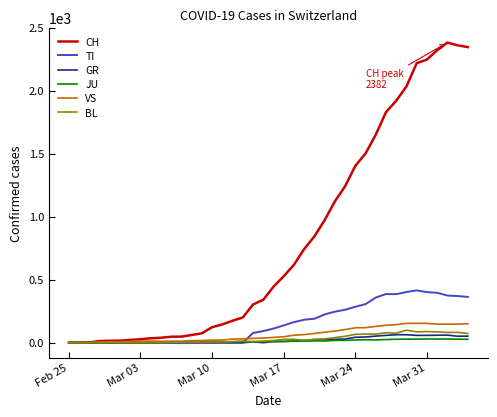

What is the maximum value shown in the chart?

2382